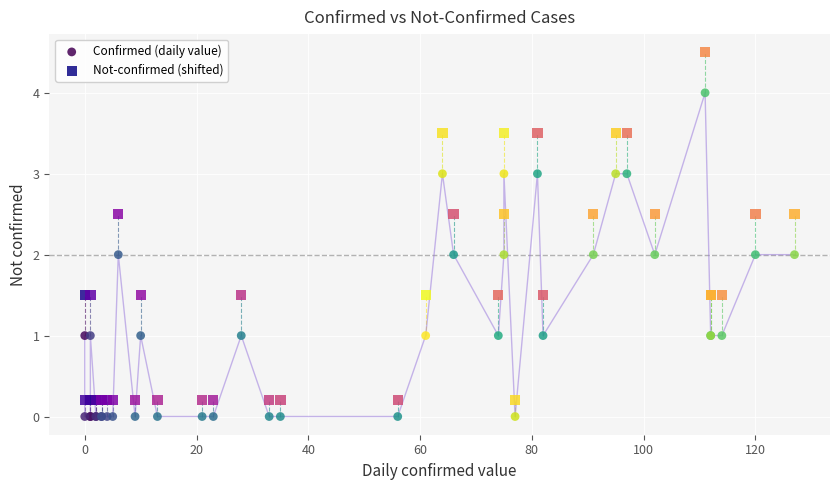

What are all the series names shown in the legend?

Confirmed (daily value), Not-confirmed (shifted)